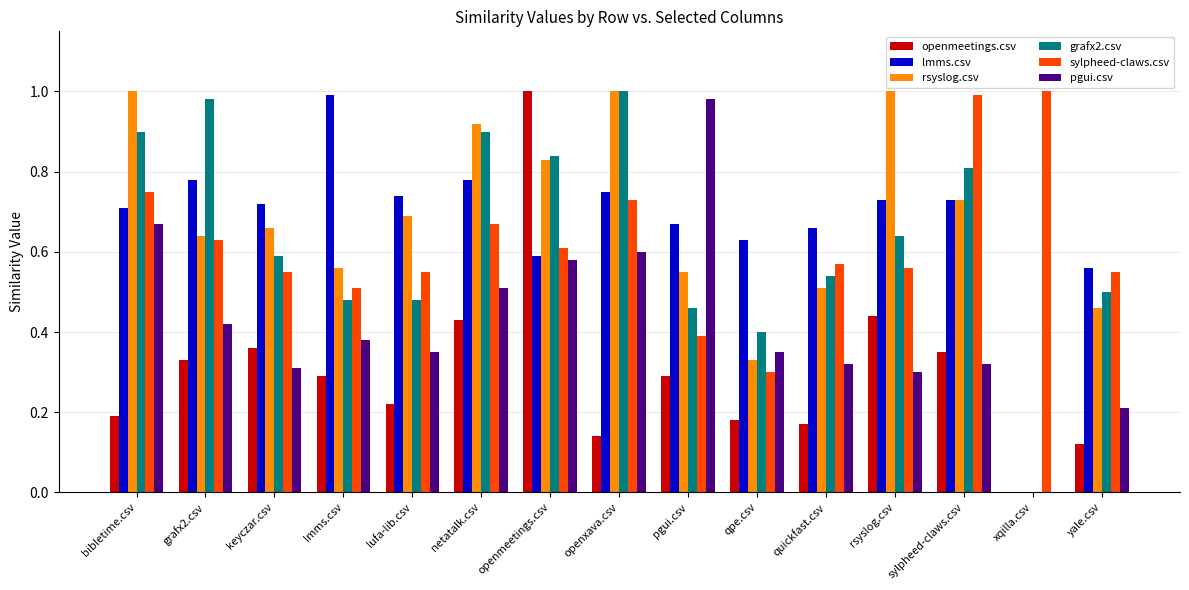

What is the sum of the rsyslog.csv values at rsyslog.csv and openxava.csv?

2.0